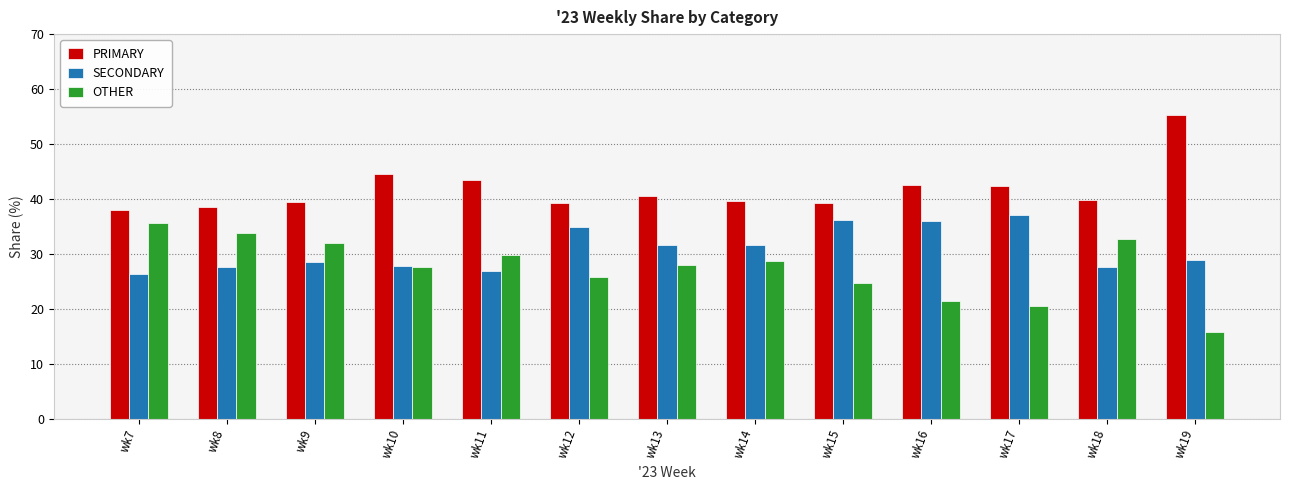

What is the approximate value of OTHER at wk7?

35.6